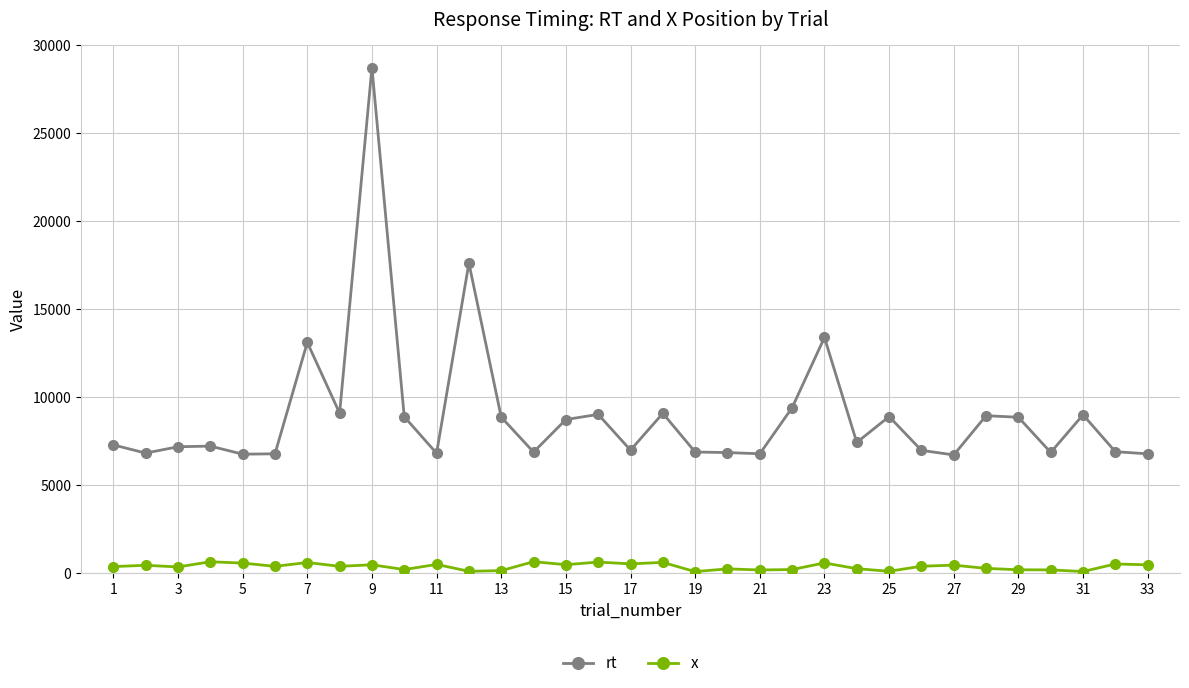

True or false: x and rt intersect in this chart.

False